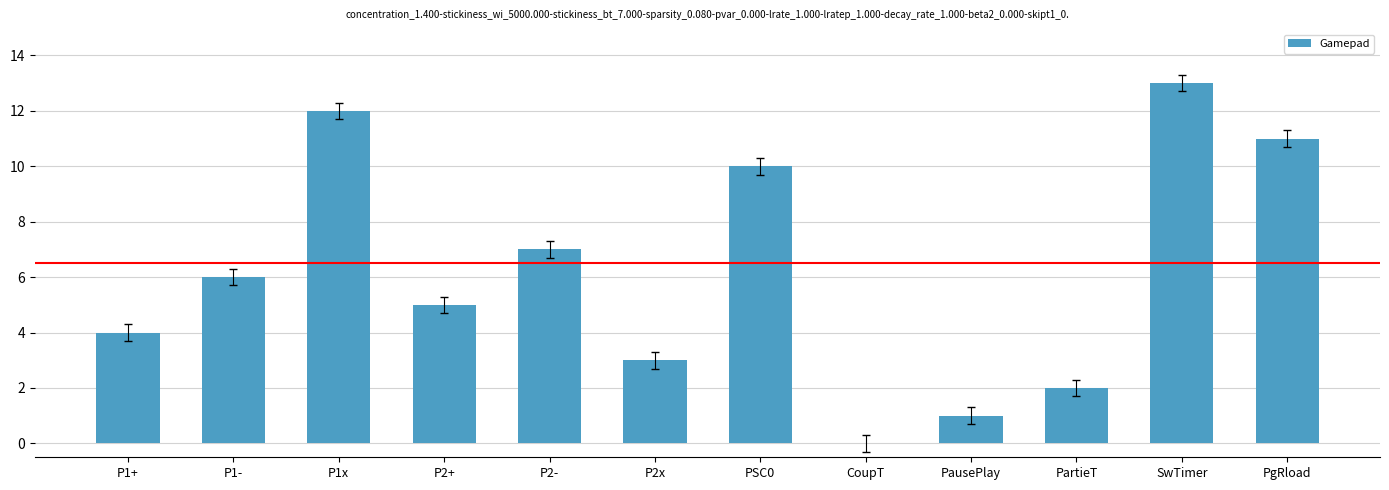

The value at SwTimer is 13. True or false?

True